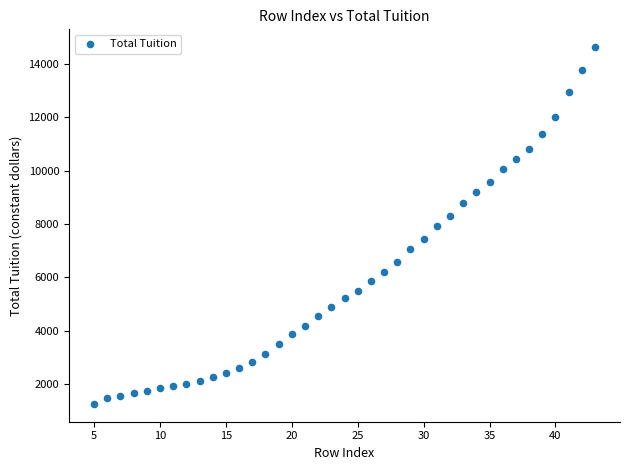

What is the range of X values (max minus min)?

38.0